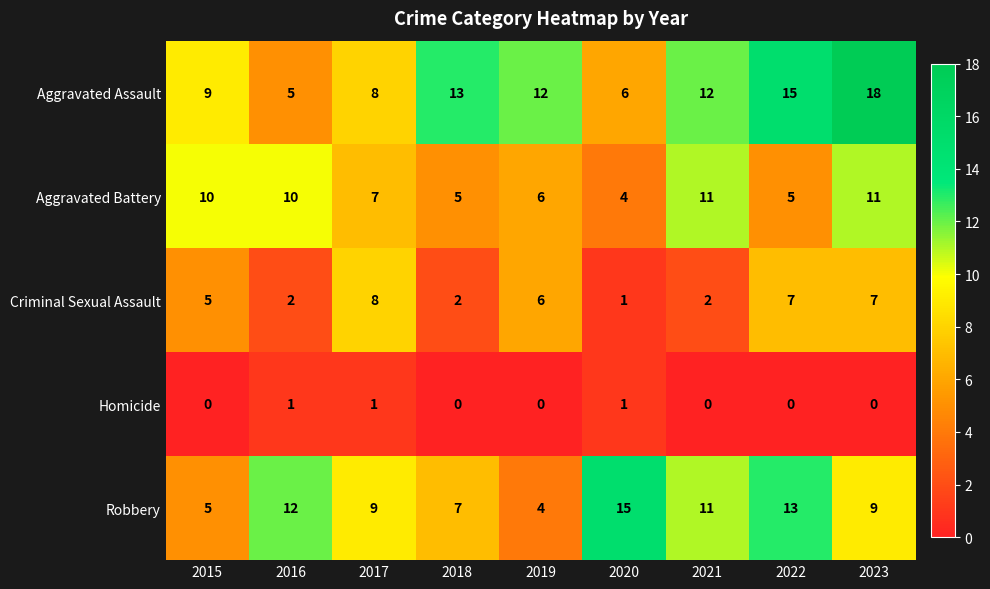

What is the highest value of the Robbery series?

15